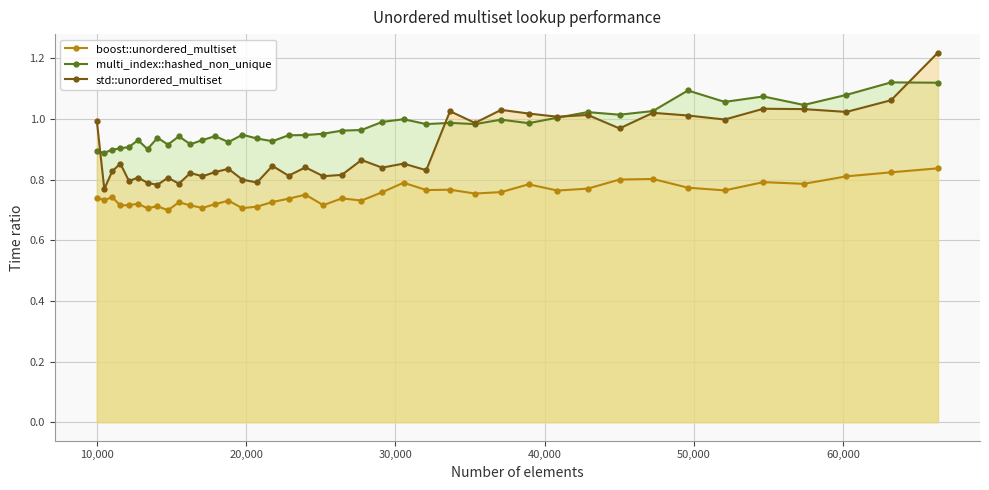

At how many categories does at least one series exceed 0?

40